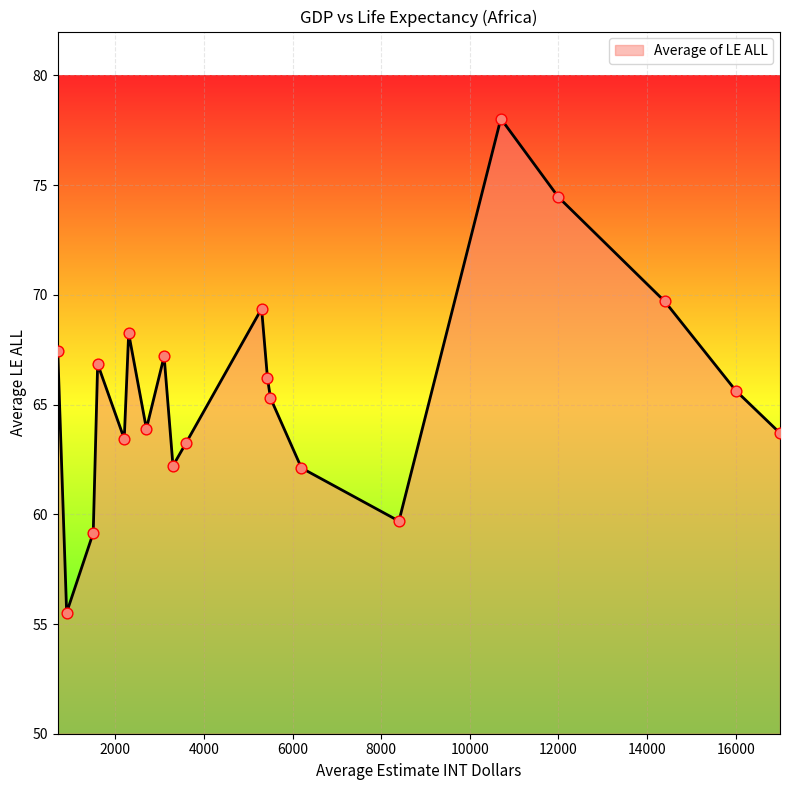

What is the maximum value shown in the chart?

78.0